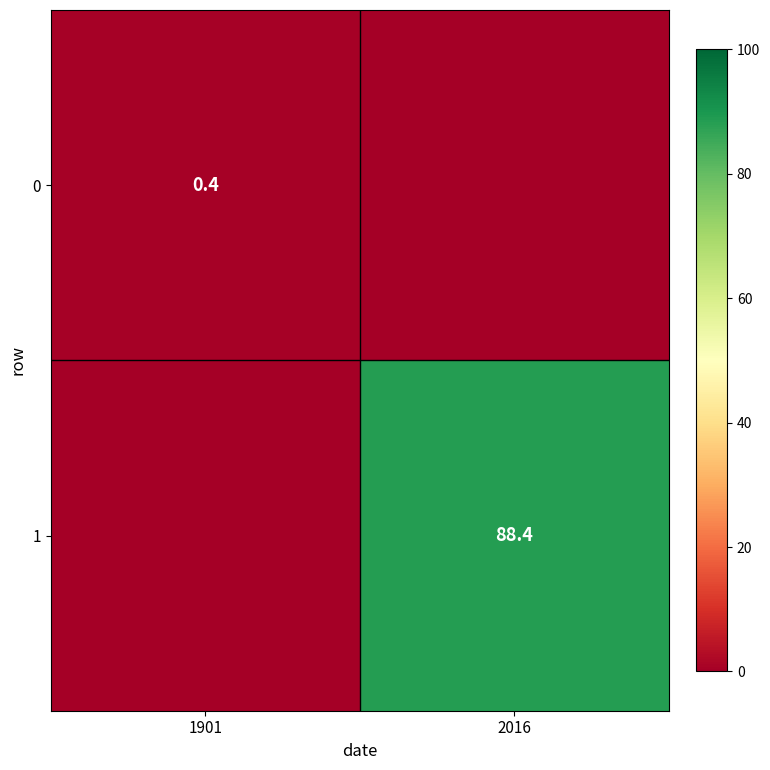

The 1 series shows 29.8 at 2016. True or false?

False